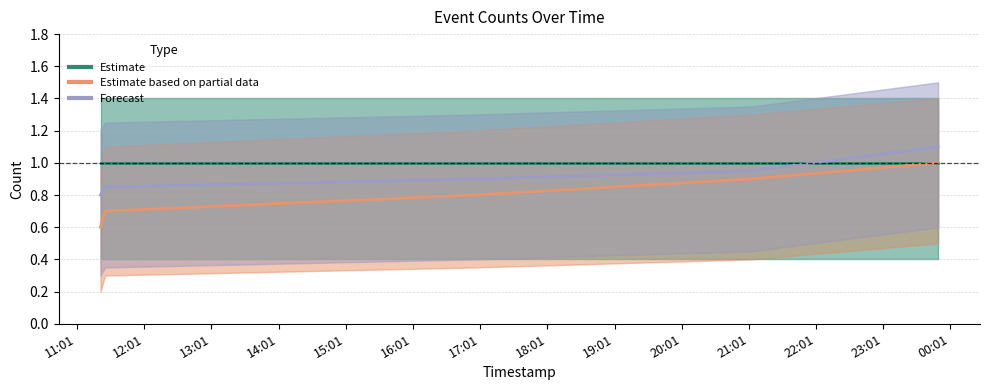

True or false: Estimate based on partial data and Estimate cross at least once.

False